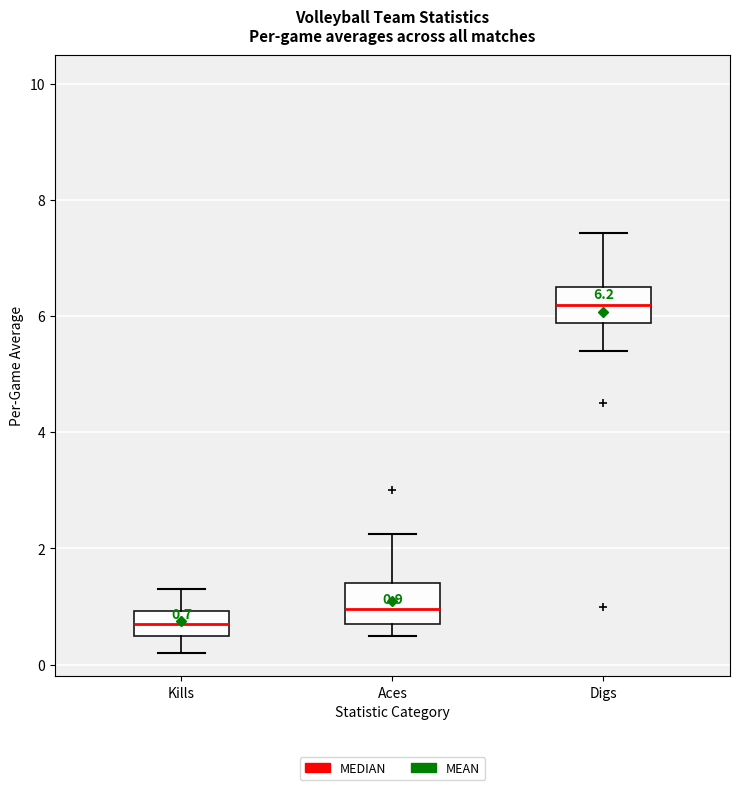

Which box's median line is the highest?

Digs